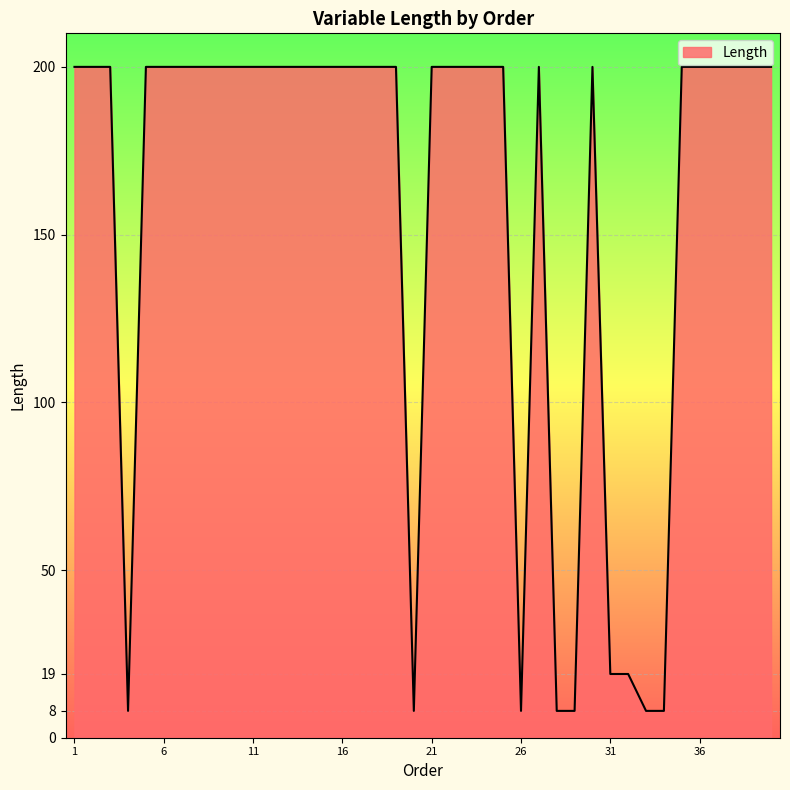

What is the difference between the maximum and minimum values?

192